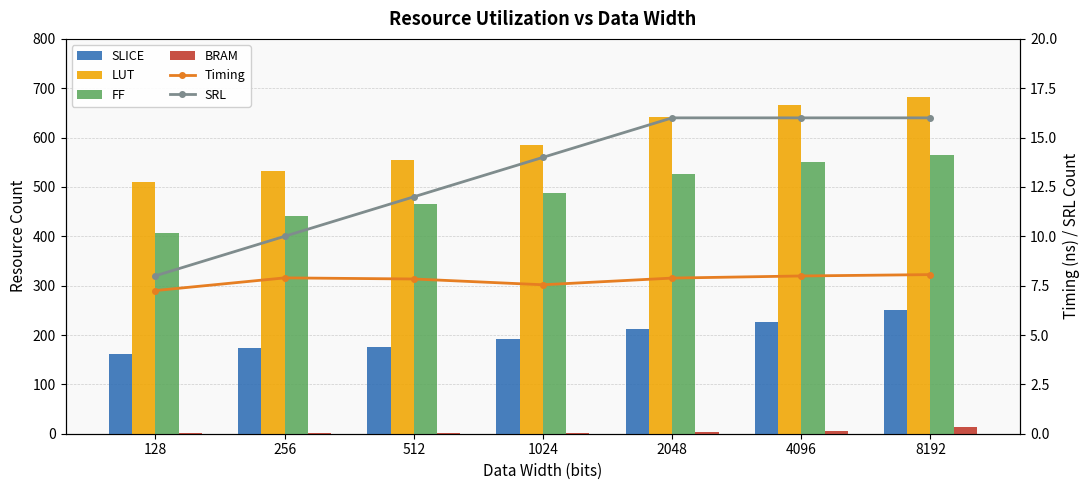

Where is BRAM nearest to the value 7?

4096